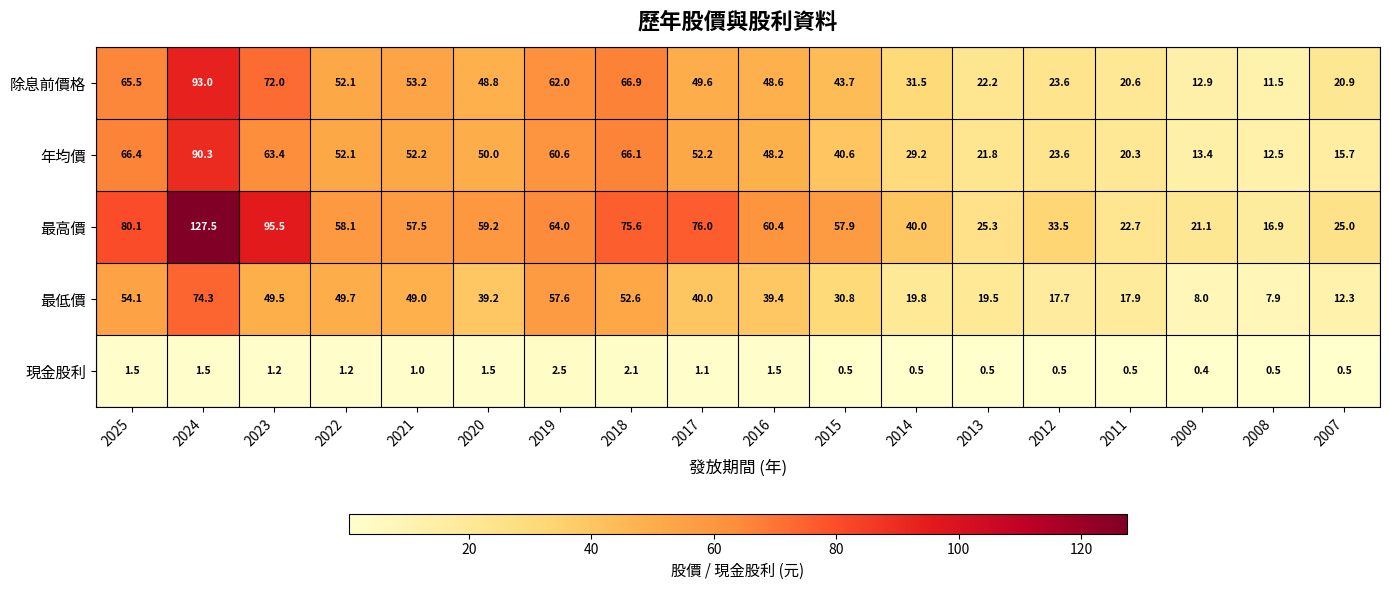

What is the greatest value displayed?

127.5